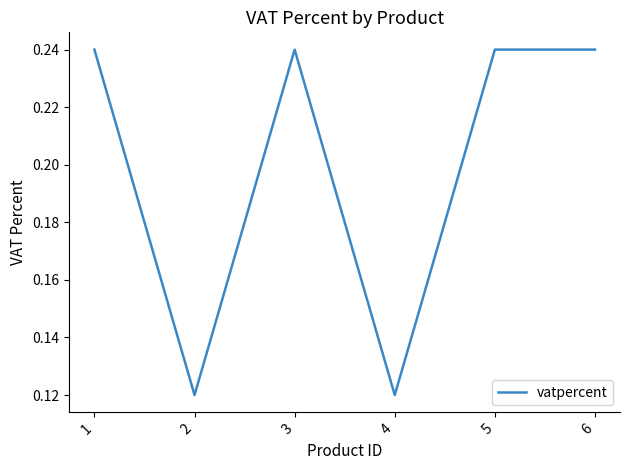

What is the sum of all values?

1.2